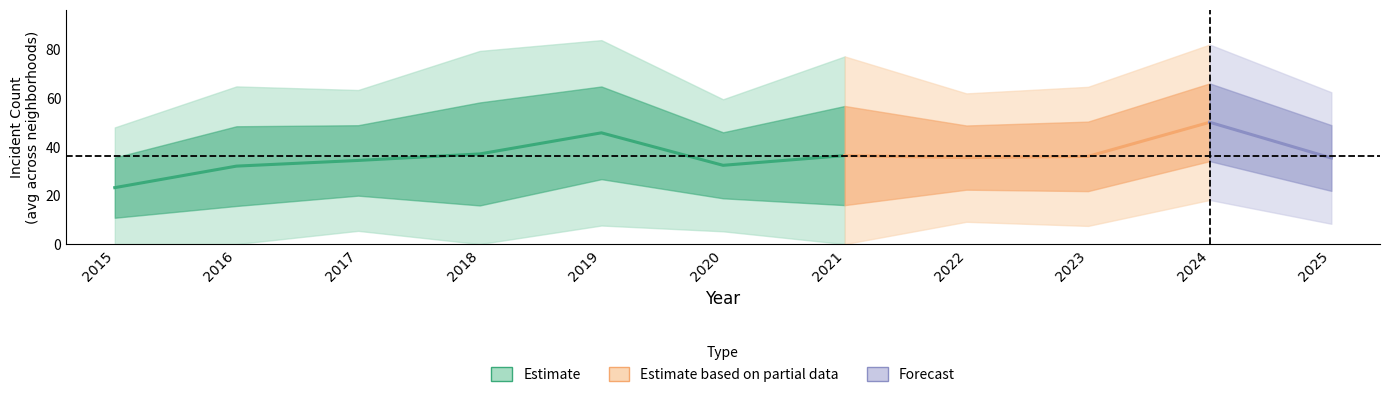

At which label is Chatham closest to 22?

2023